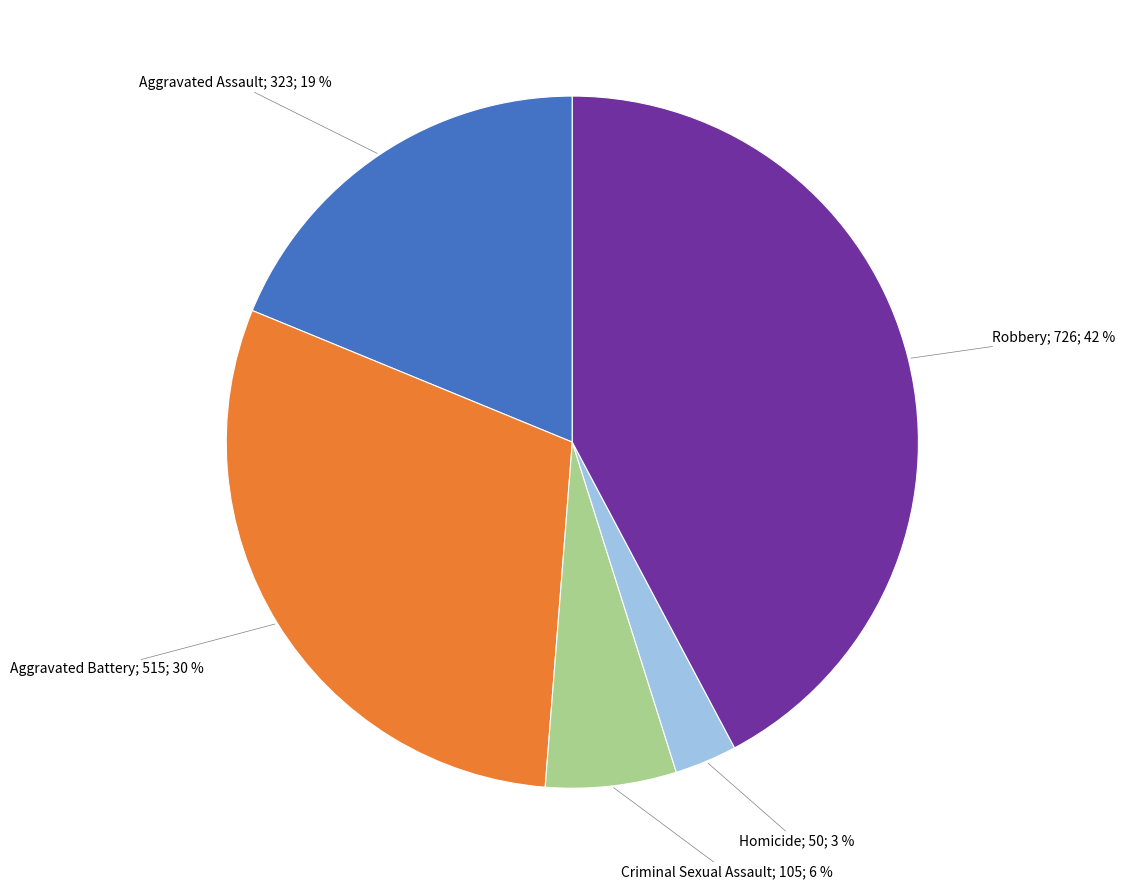

Is there any slice that represents more than half of the pie?

No